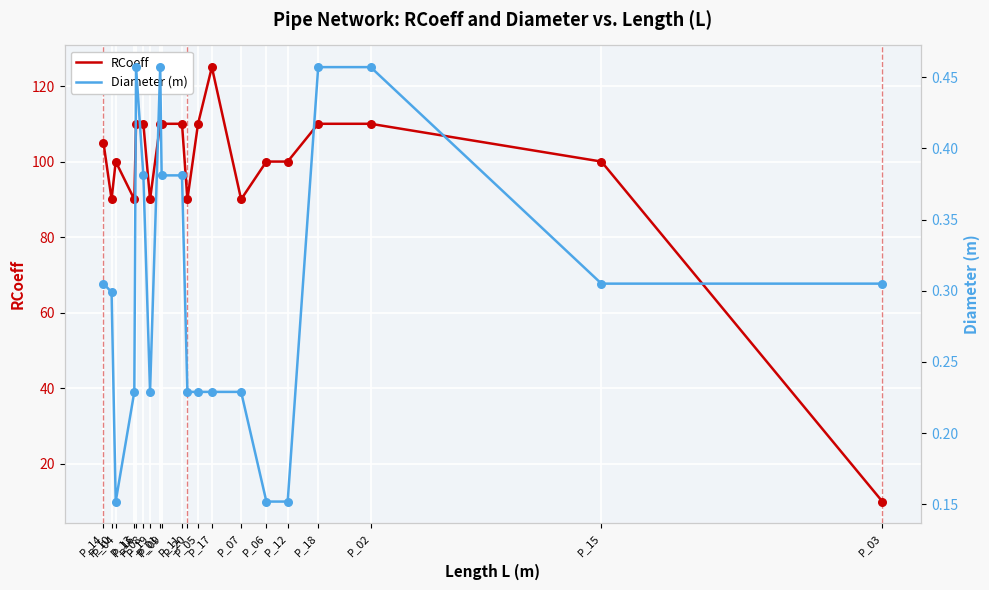

At how many categories does at least one series exceed 97?

14